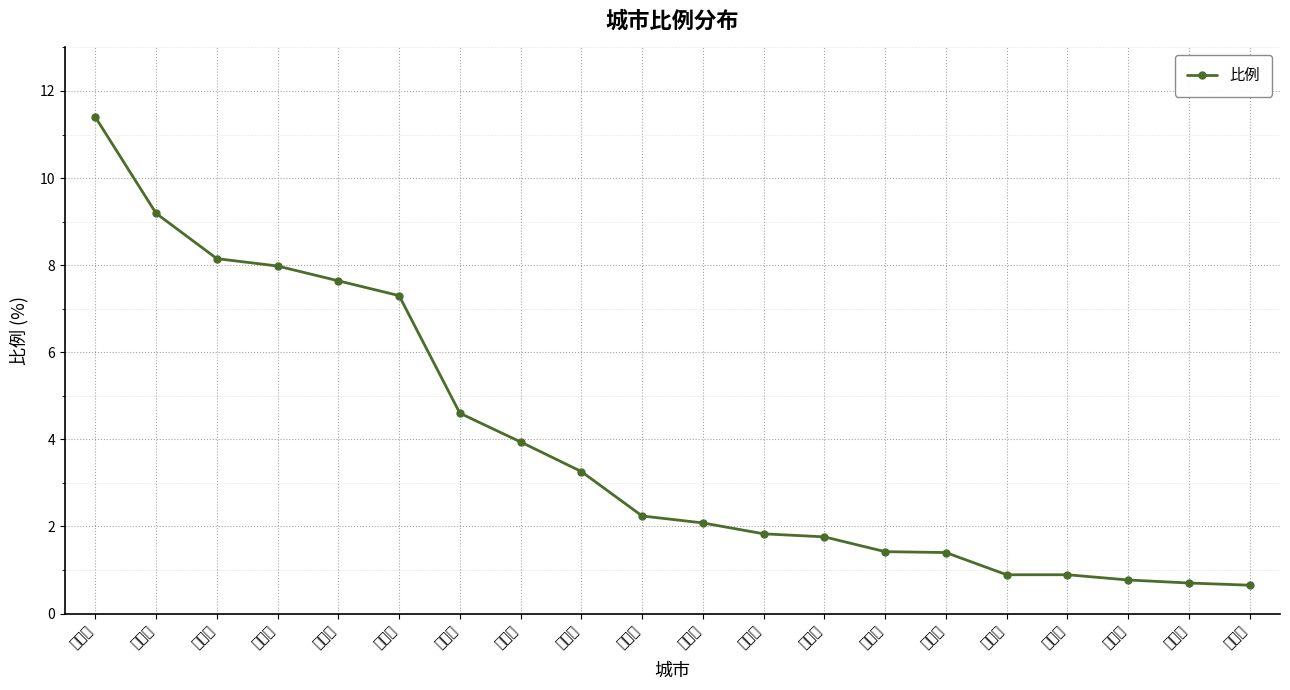

What is the label of the 13th point from the left?

无锡市